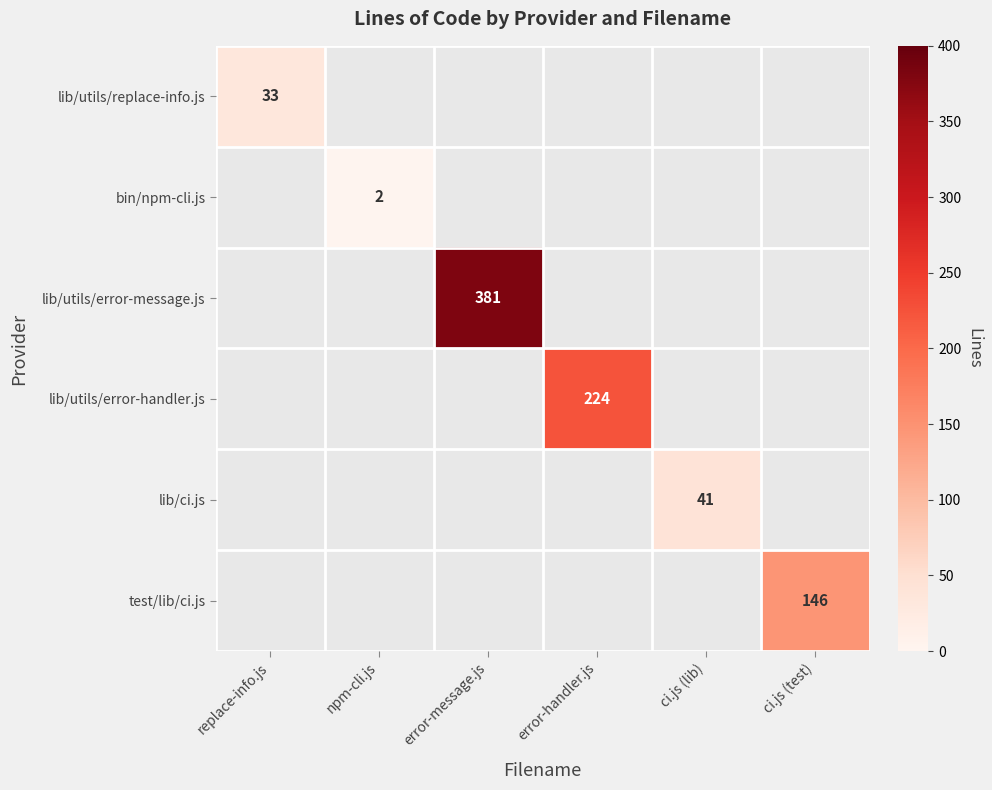

The lib/utils/error-handler.js series shows 147 at error-handler.js. True or false?

False